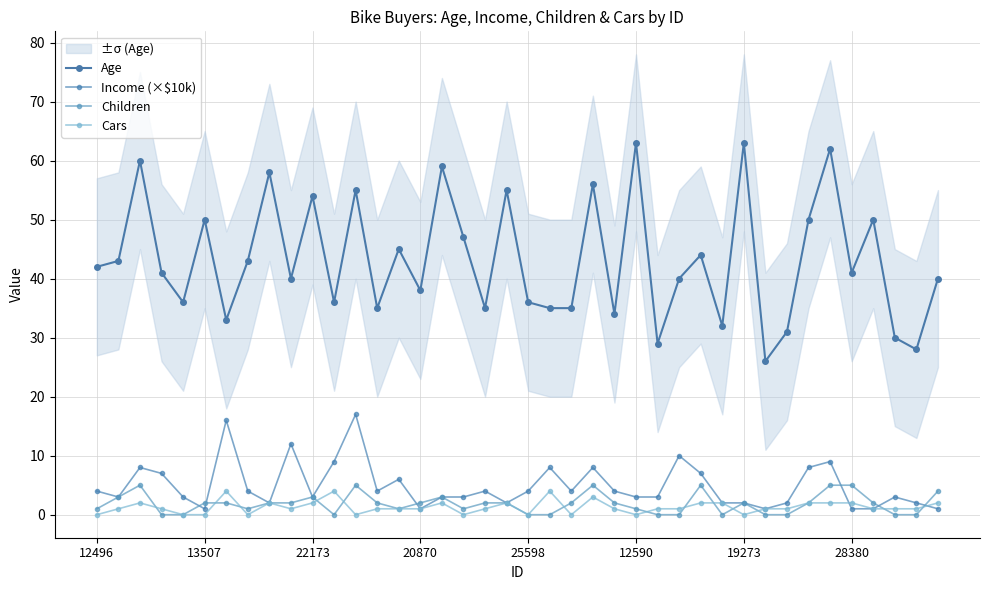

What is the average value of the Age series?

43